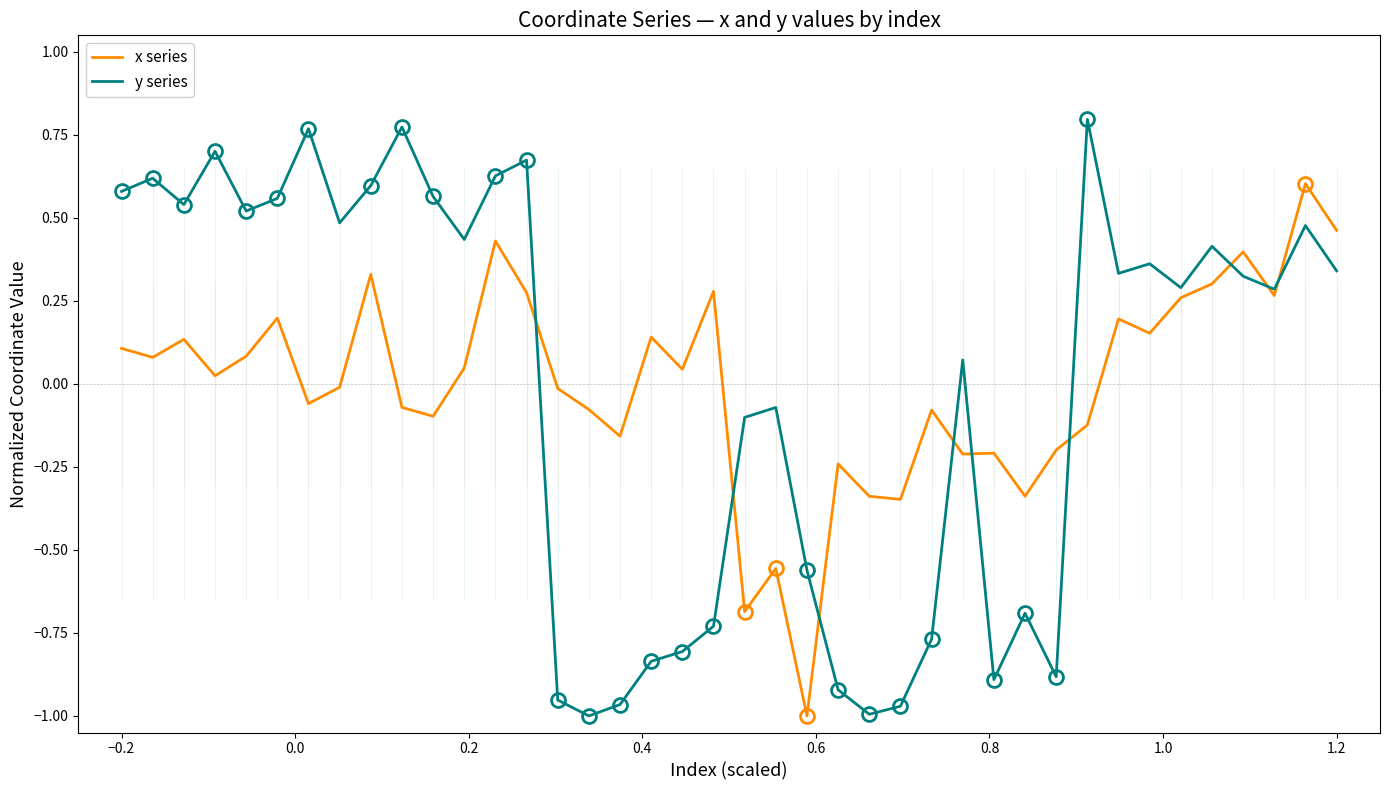

What are all the series names shown in the legend?

x series, y series